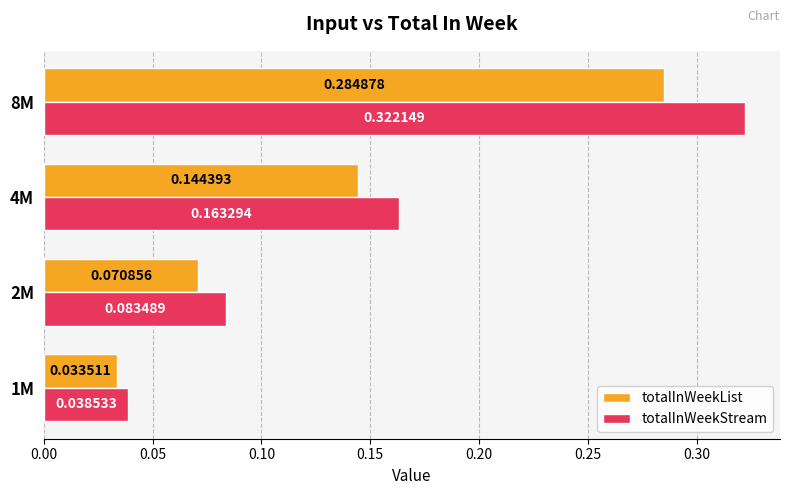

What is the sum of the totalInWeekStream values at 8M and 4M?

0.5